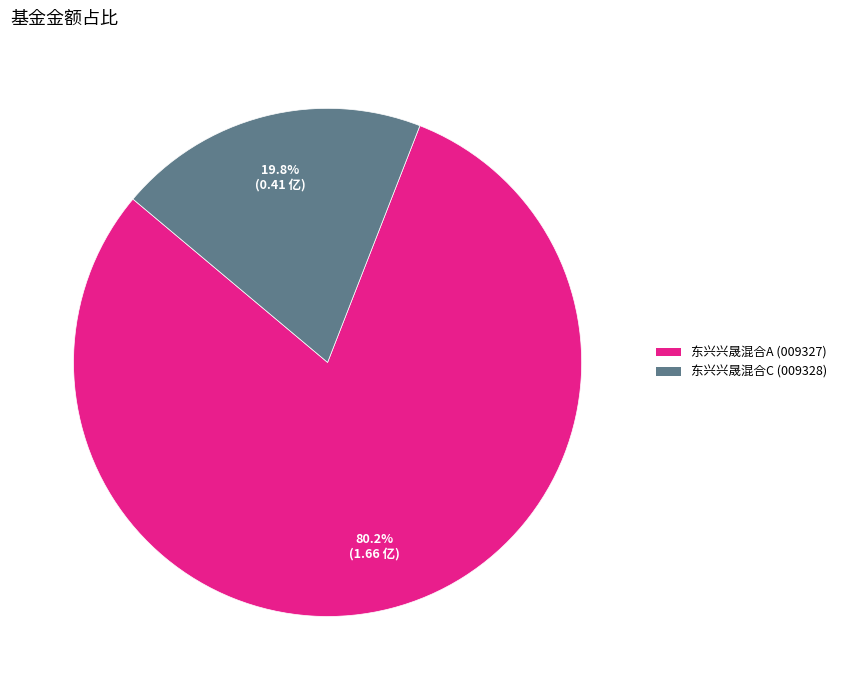

Which slice is the smallest?

东兴兴晟混合C